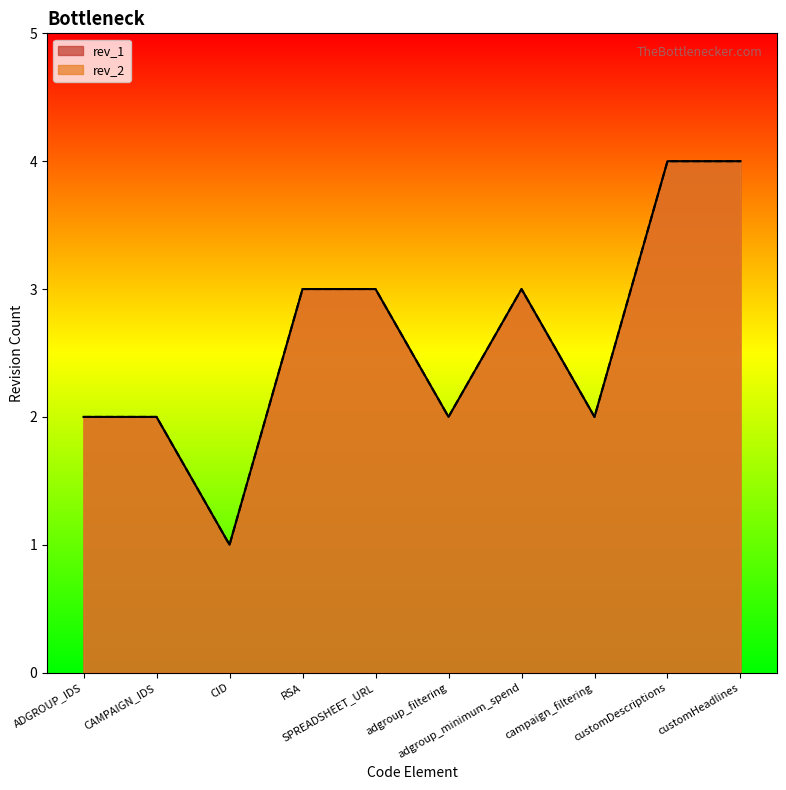

Between SPREADSHEET_URL and campaign_filtering, which series saw the biggest shift?

rev_2